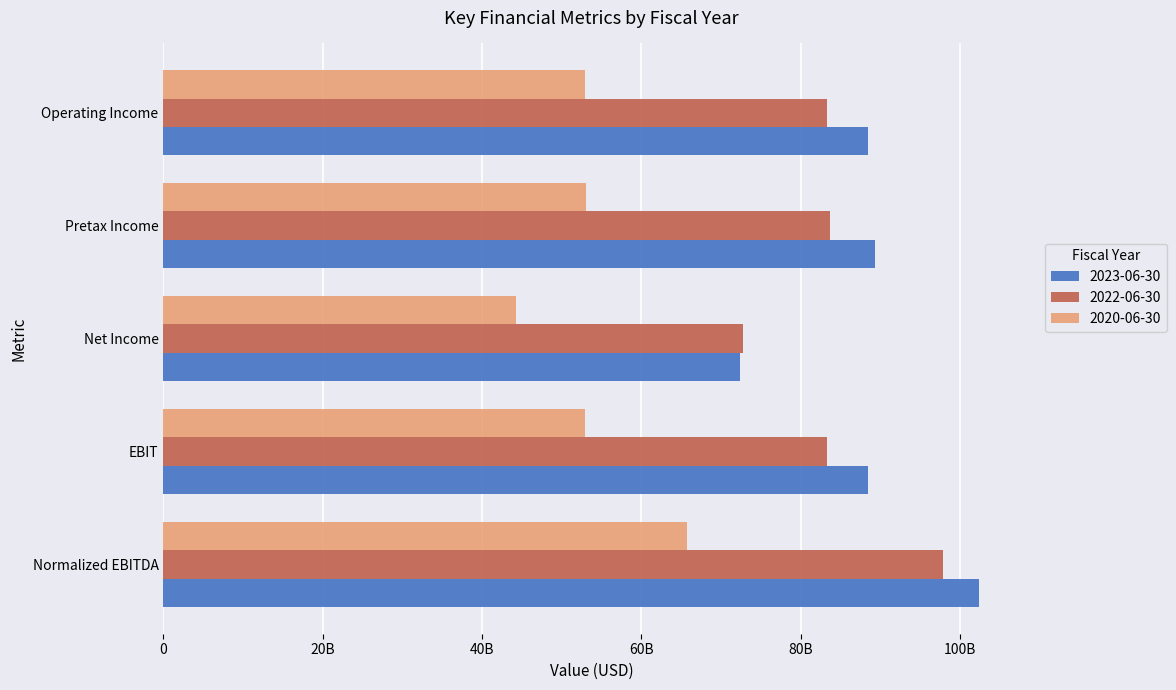

Which series has the largest total across all categories?

2023-06-30